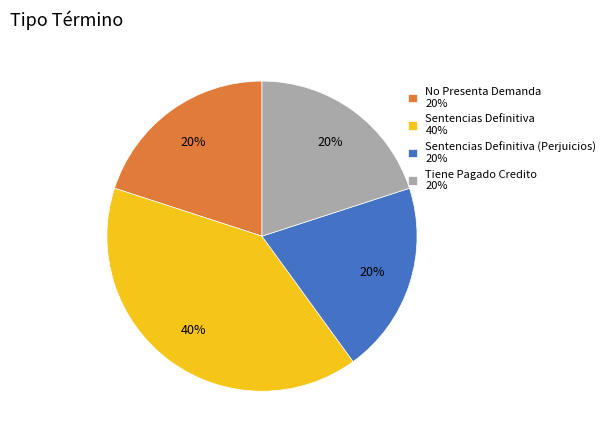

True or false: Sentencias Definitiva (Perjuicios) 20% accounts for 20% of the total.

True